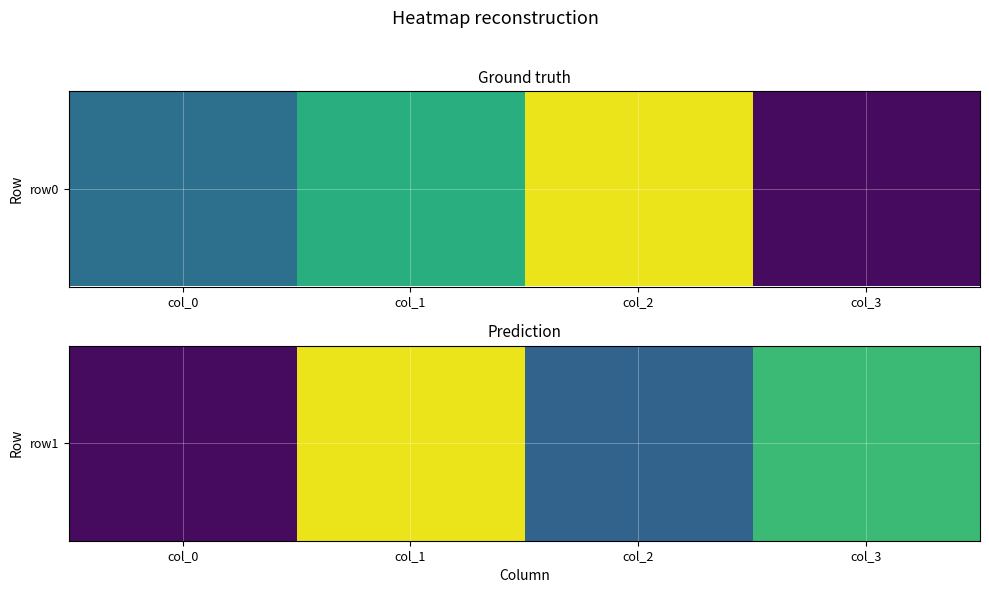

What is the difference between the values at col_3 and col_2?

36